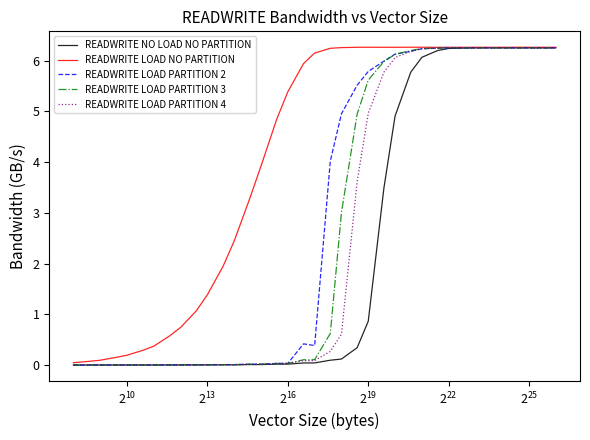

Which series has the widest spread of values?

READWRITE NO LOAD NO PARTITION